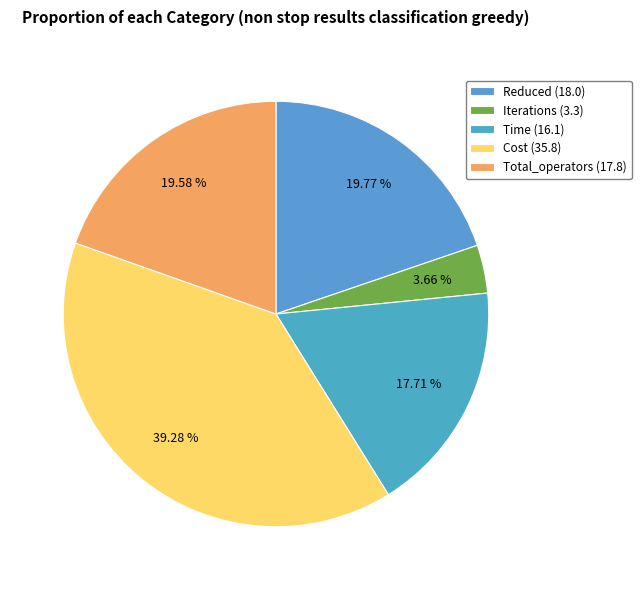

To the nearest percent, what is the average slice percentage?

20%